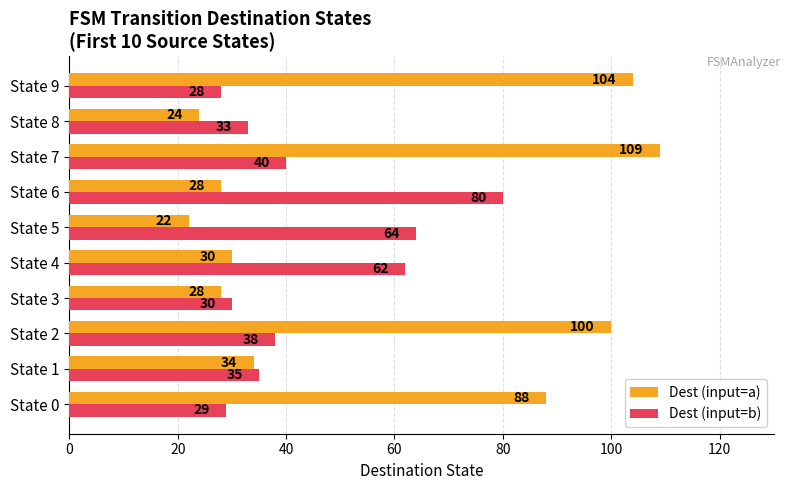

Which series has the widest spread of values?

Dest (input=a)